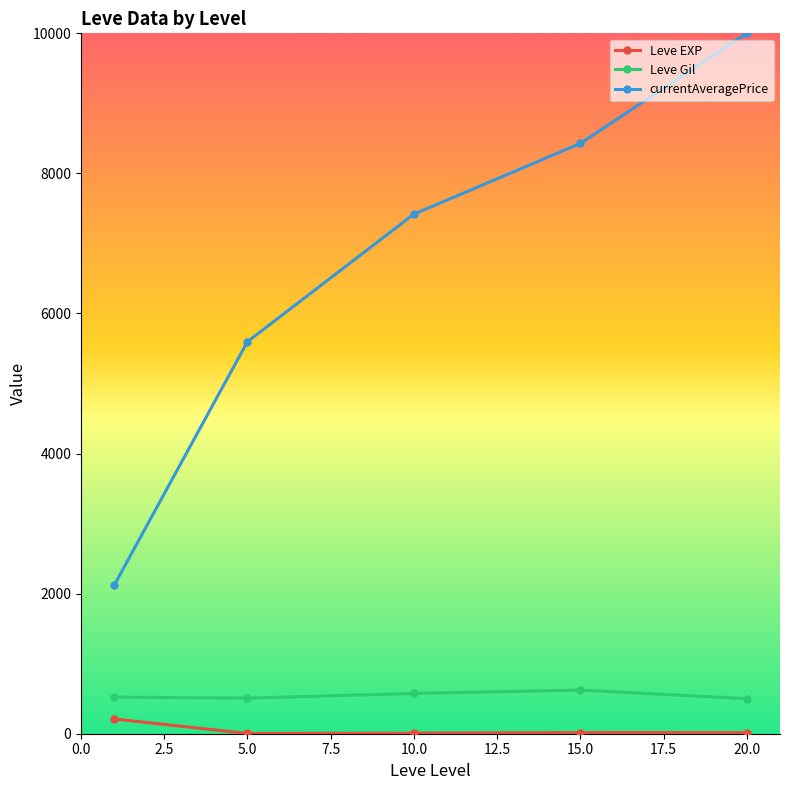

What is the difference between the second highest and second lowest values in the currentAveragePrice series?

2829.8